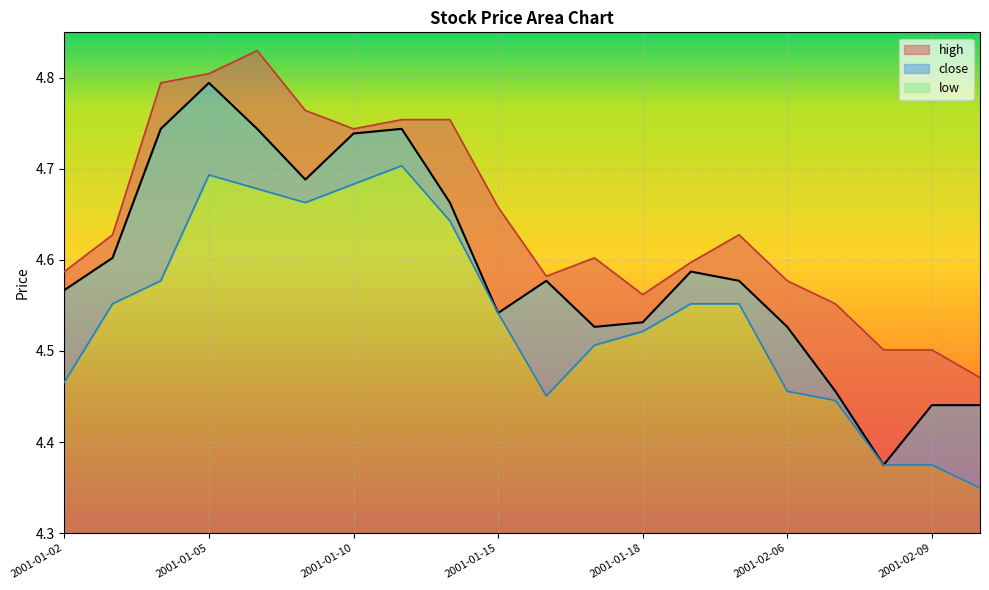

Reading right to left, transcribe all the data shown in this chart.

close: 4.4	4.4	4.4	4.5	4.5	4.6	4.6	4.5	4.5	4.6	4.5	4.7	4.7	4.7	4.7	4.7	4.8	4.7	4.6	4.6
high: 4.5	4.5	4.5	4.6	4.6	4.6	4.6	4.6	4.6	4.6	4.7	4.8	4.8	4.7	4.8	4.8	4.8	4.8	4.6	4.6
low: 4.3	4.4	4.4	4.4	4.5	4.6	4.6	4.5	4.5	4.5	4.5	4.6	4.7	4.7	4.7	4.7	4.7	4.6	4.6	4.5